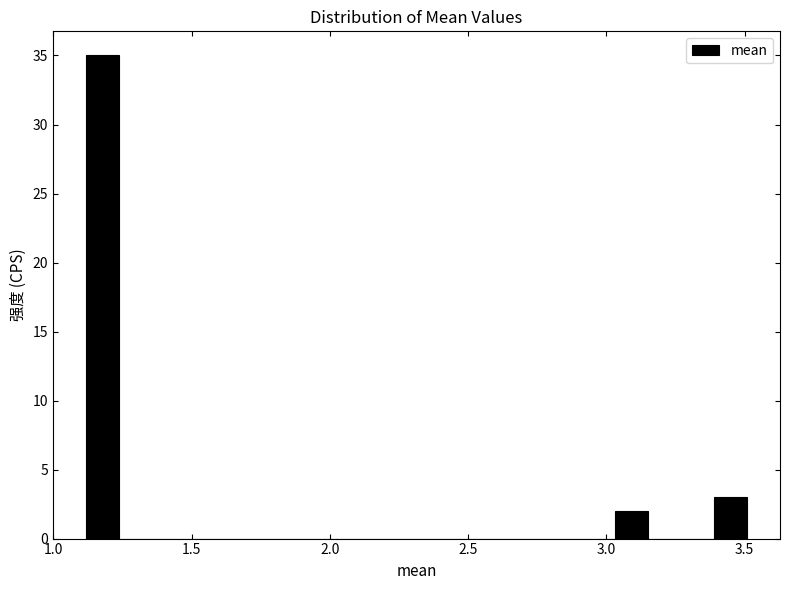

Around what value on the x-axis is the tallest bar? Give the approximate position of its centre, as read against the axis.

1.20